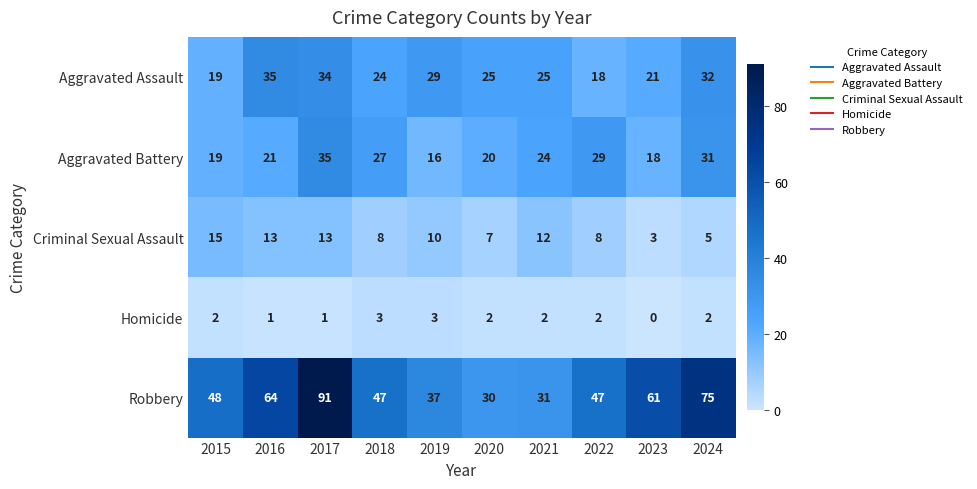

Which series has the largest range (max minus min)?

Robbery